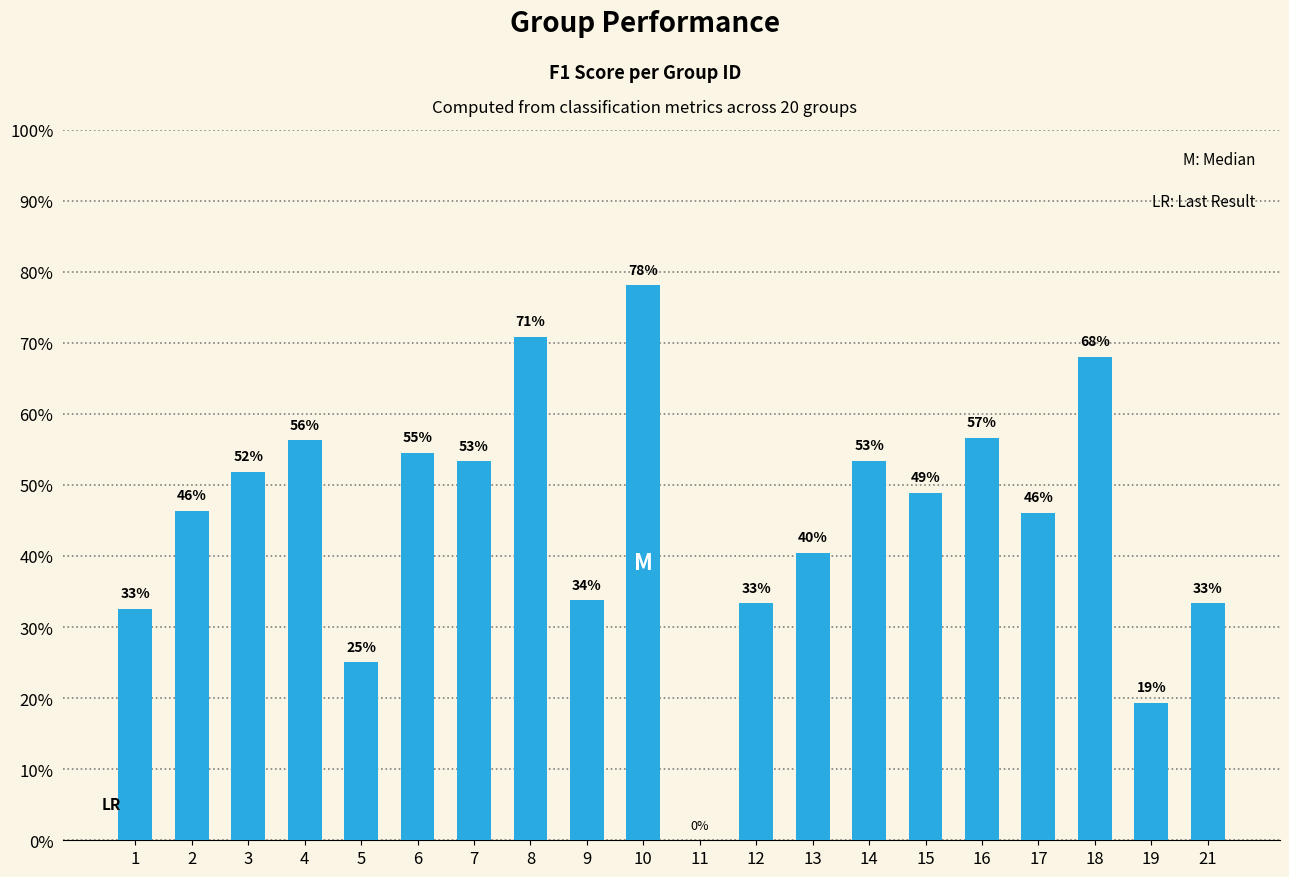

Reading left to right, transcribe all the data shown in this chart.

0.3	0.5	0.5	0.6	0.3	0.5	0.5	0.7	0.3	0.8	0.0	0.3	0.4	0.5	0.5	0.6	0.5	0.7	0.2	0.3